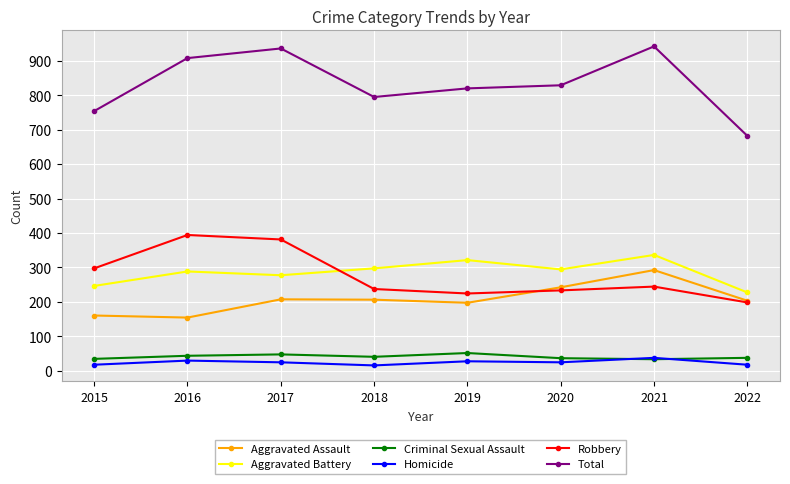

What is the difference between the highest and lowest values at 2018?

780